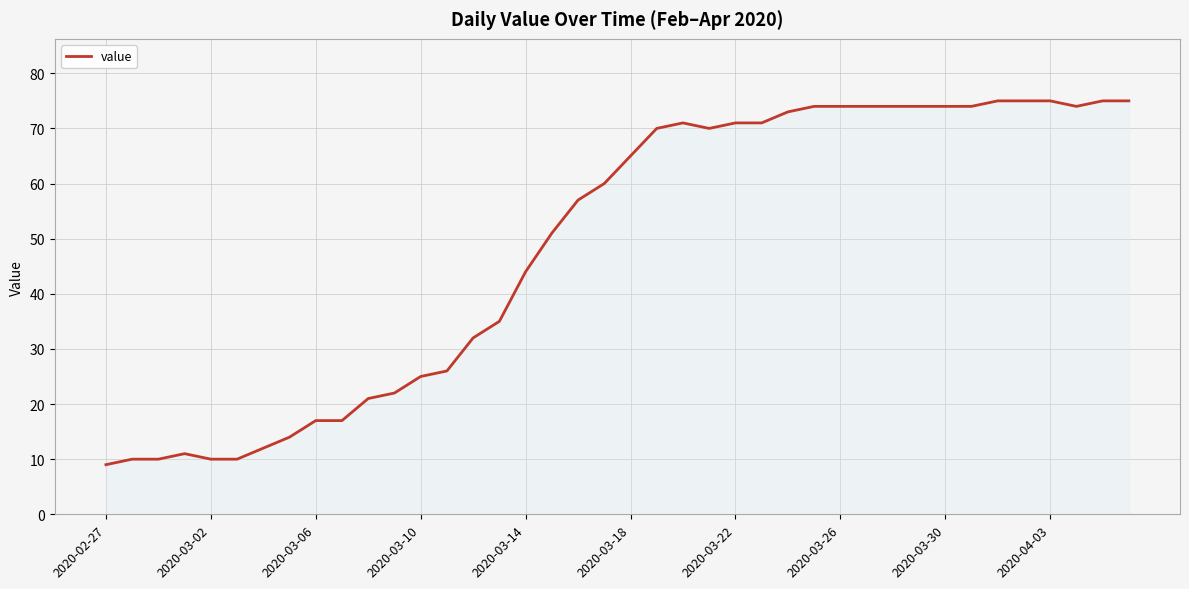

How many distinct data groups are displayed?

1